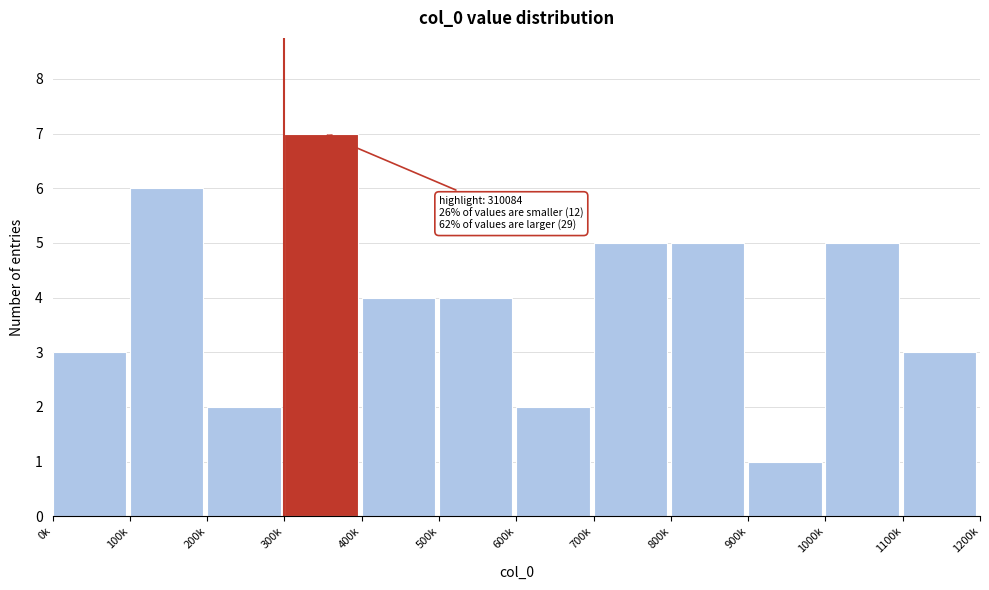

Reading left to right, what are all the values shown in this chart?

3	6	2	7	4	4	2	5	5	1	5	3